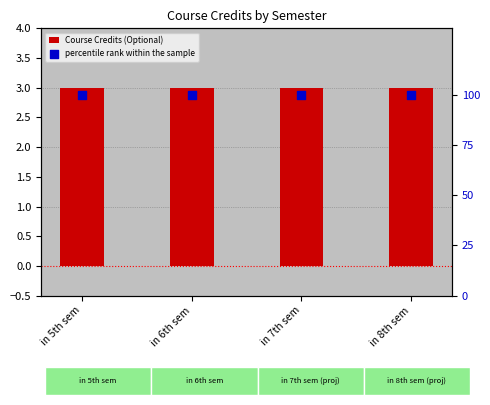

Which series contains the lowest Y value?

Course Credits (Optional)